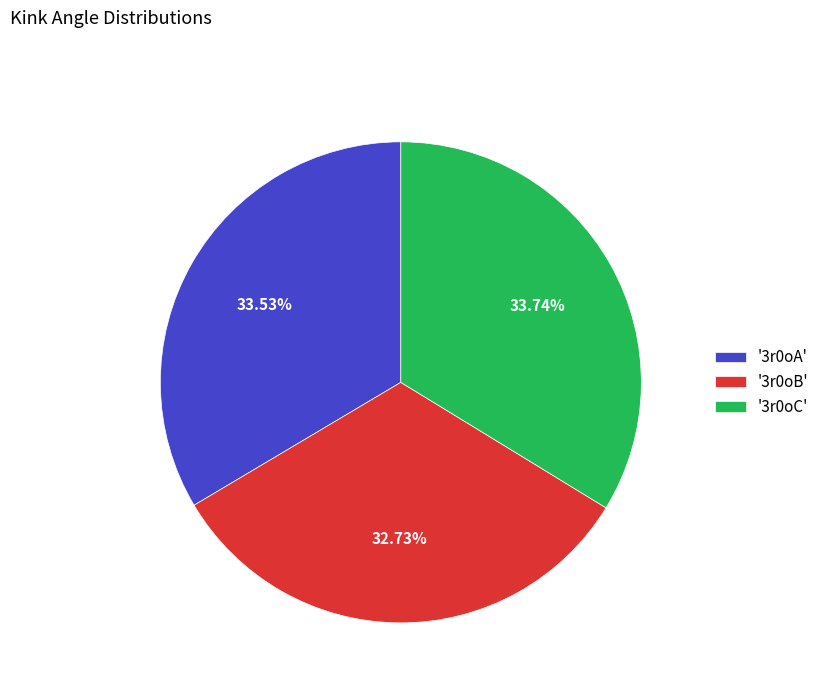

Do '3r0oC' and '3r0oA' together represent more than half of the pie?

Yes